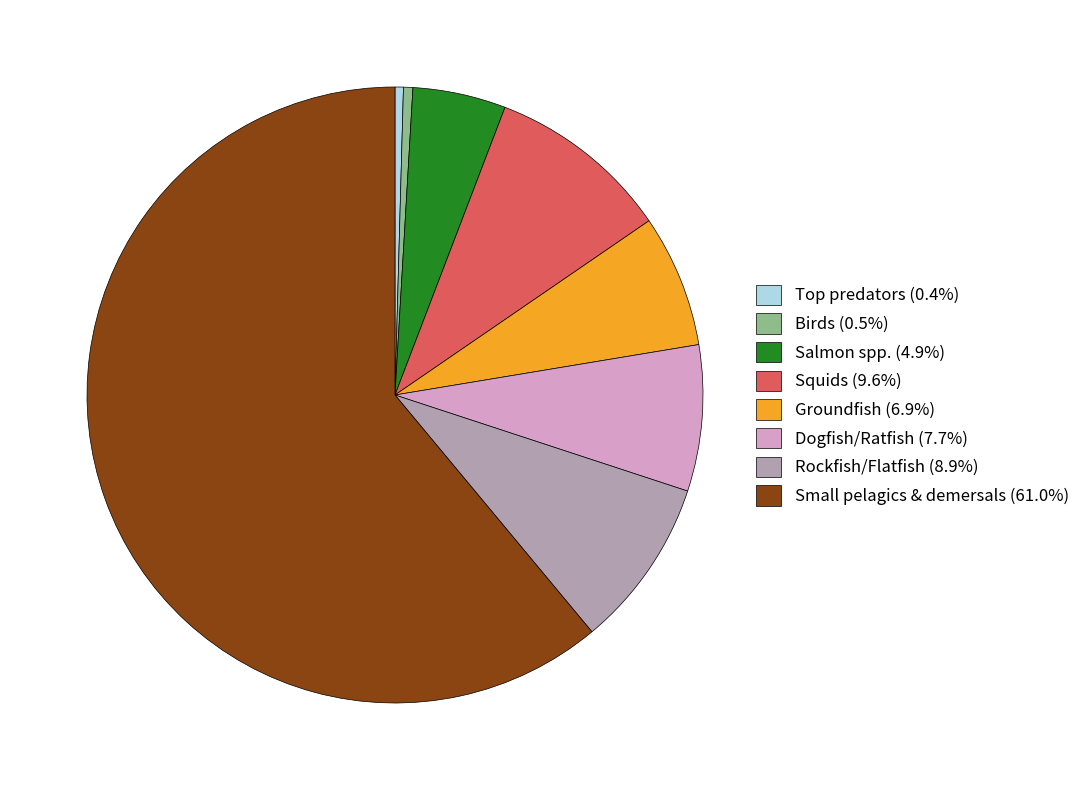

What is the ratio of the value at Groundfish (6.9%) to the value at Rockfish/Flatfish (8.9%)?

0.8